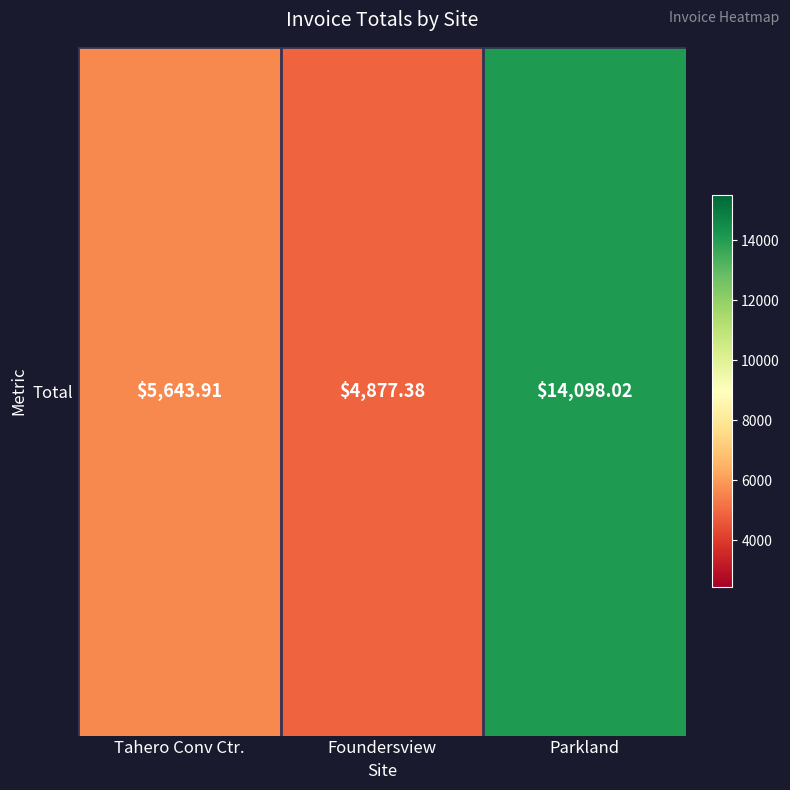

What is the difference between the maximum and minimum values?

9220.6